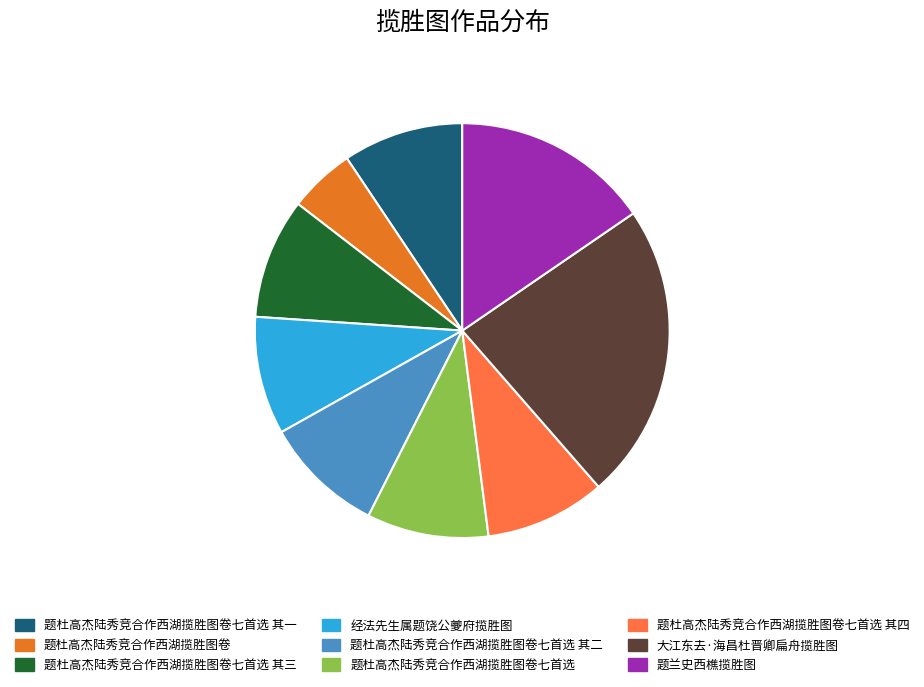

Is it true that 题杜高杰陆秀竞合作西湖揽胜图卷 is 5% of the pie?

True